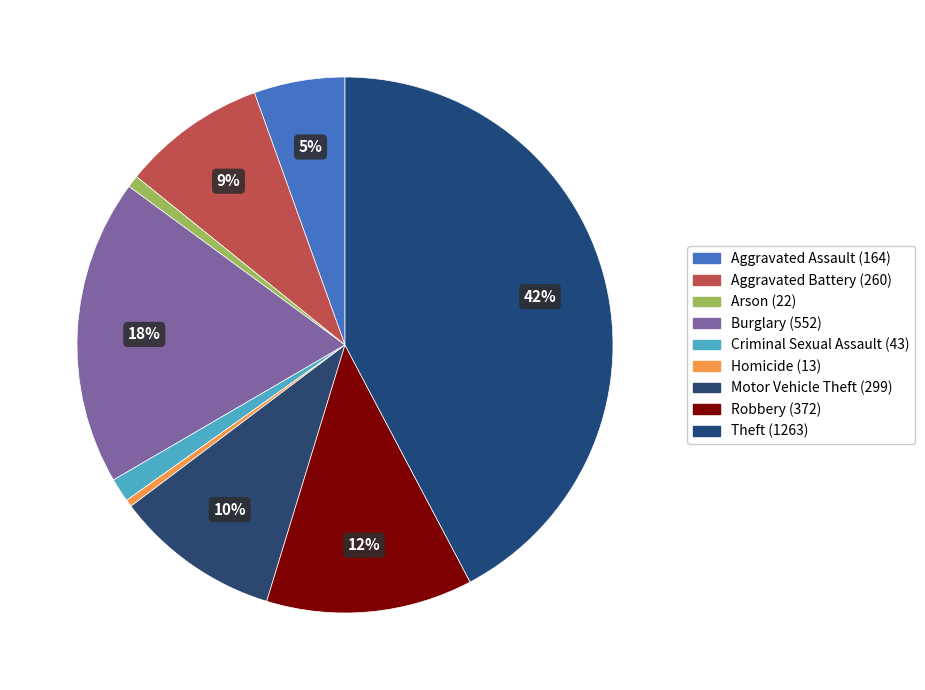

True or false: Robbery accounts for 12% of the total.

True